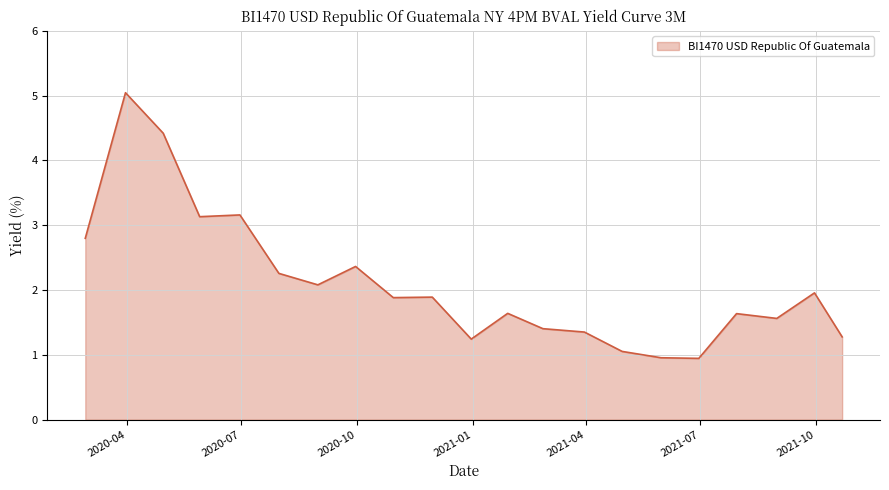

What is the maximum value shown in the chart?

5.0